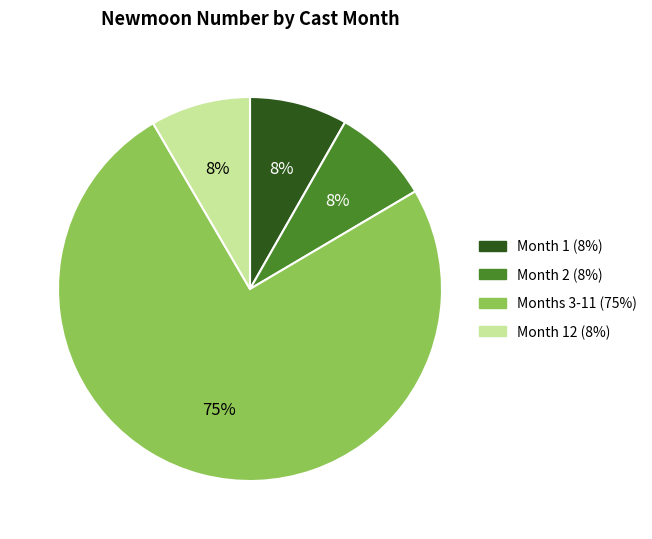

Is there a majority slice in this chart?

Yes